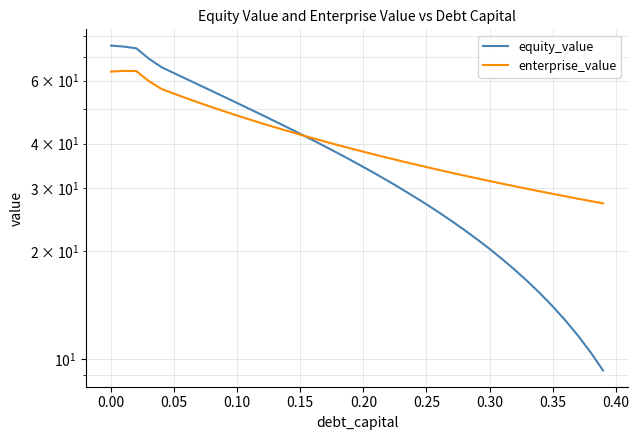

List the series in order of their peak value, highest first.

equity_value, enterprise_value